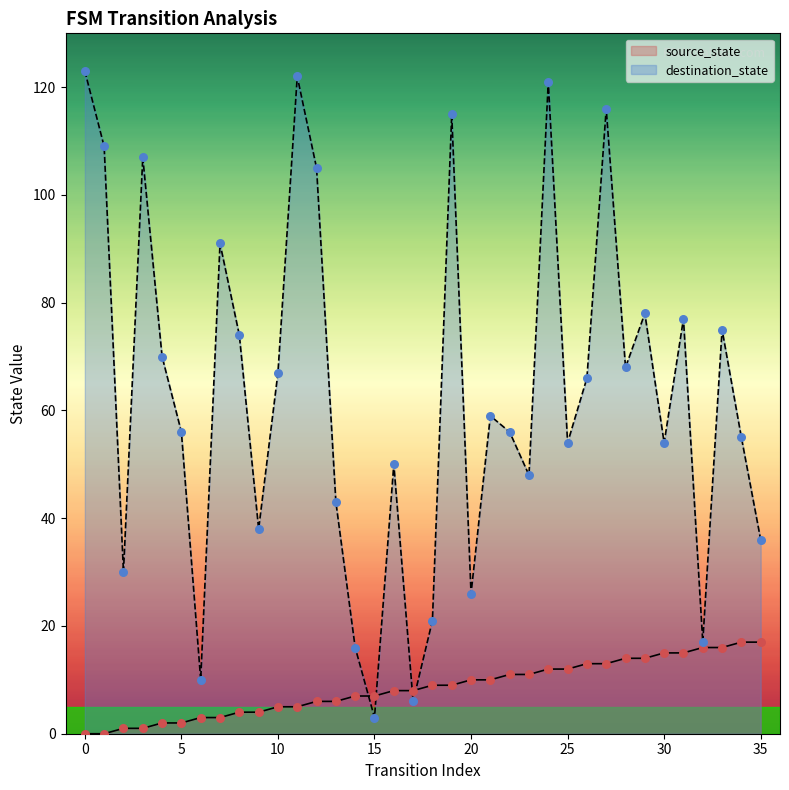

What is the total value across all series at 5?

58